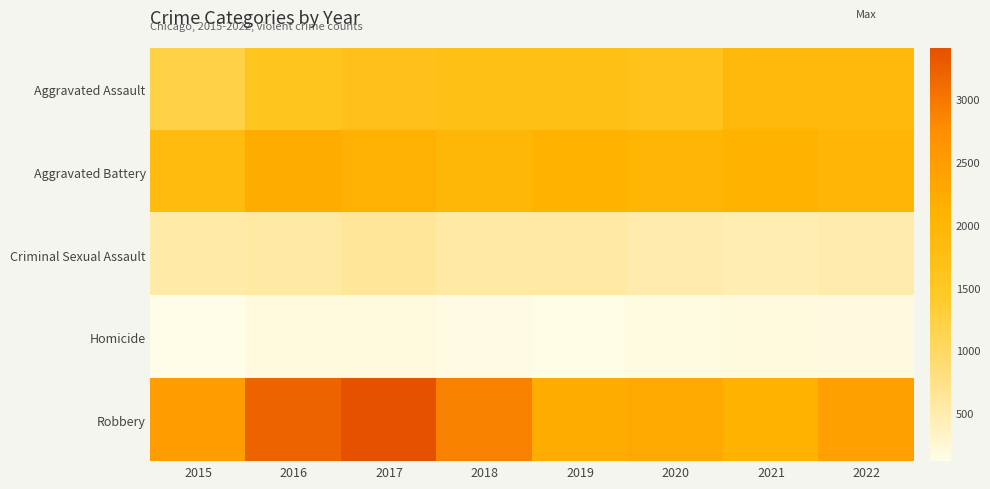

What is the difference between the highest and lowest values at 2019?

2067